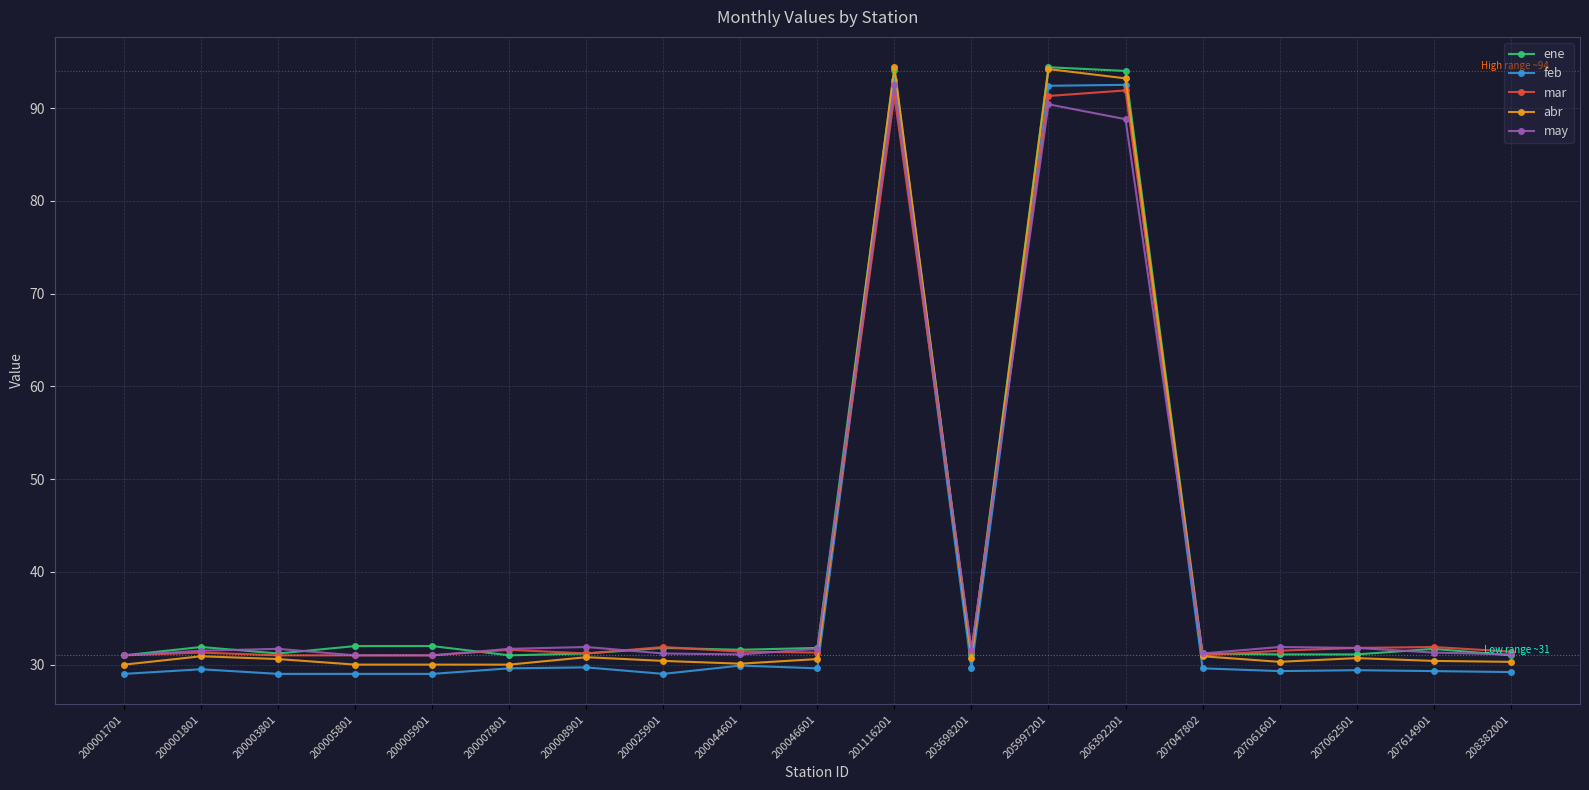

At how many categories does at least one series exceed 36?

3